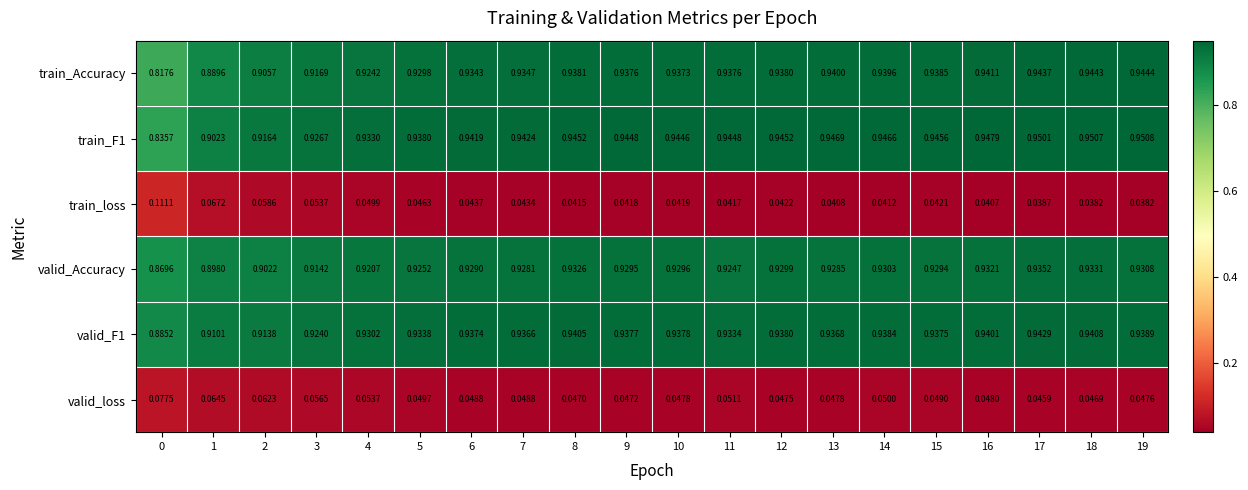

Which series has the widest spread of values?

train_Accuracy